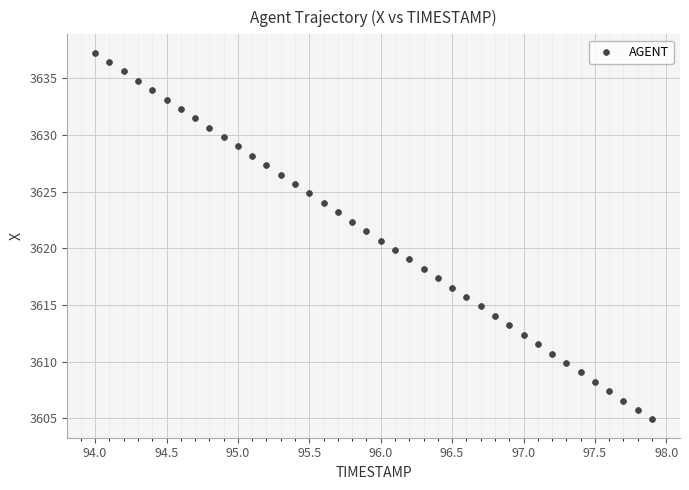

What is the range of Y values (max minus min)?

32.4